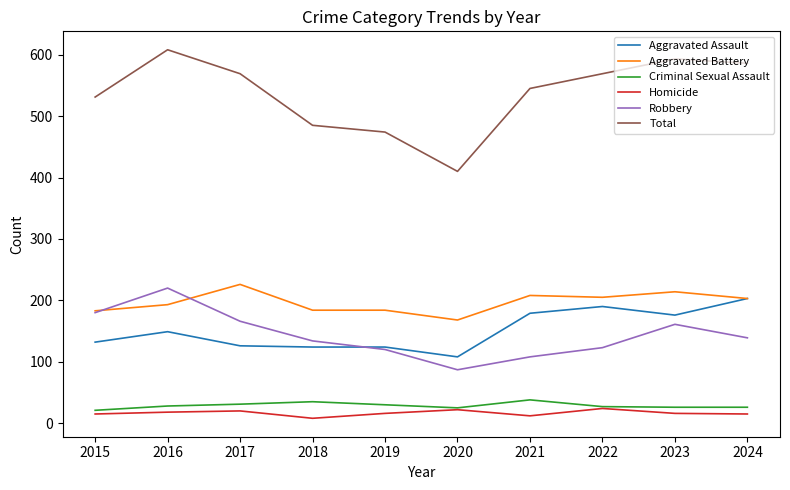

Is the value of Aggravated Battery at 2021 greater than the value of Aggravated Assault at 2018?

Yes